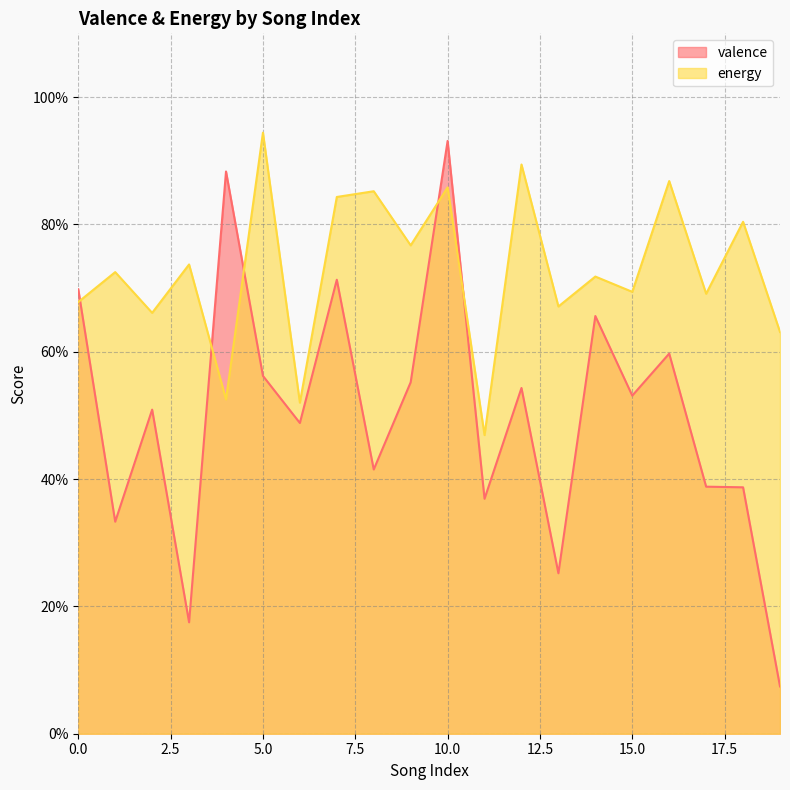

Where is valence nearest to the value 0?

19